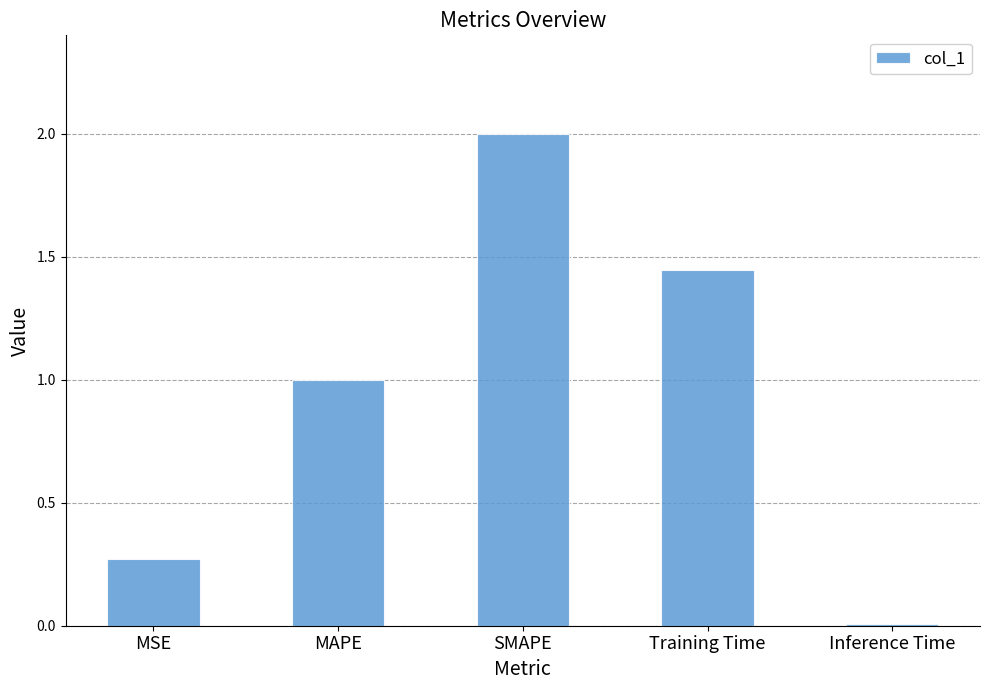

Where does the data first go above 1?

MAPE